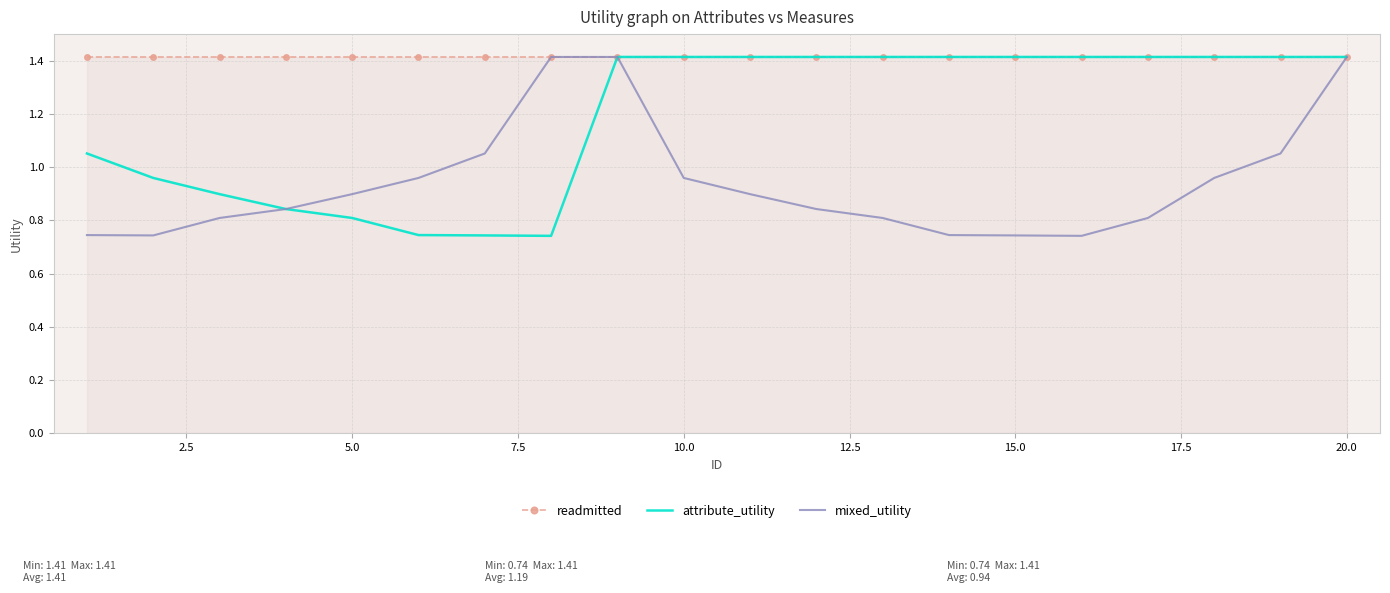

Which series has the largest total across all categories?

readmitted